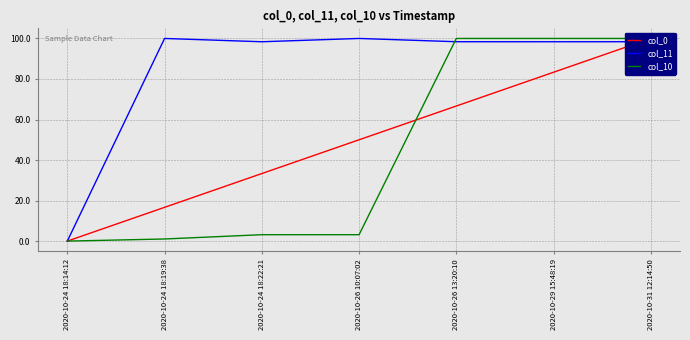

How many values in the col_10 series exceed 3?

5